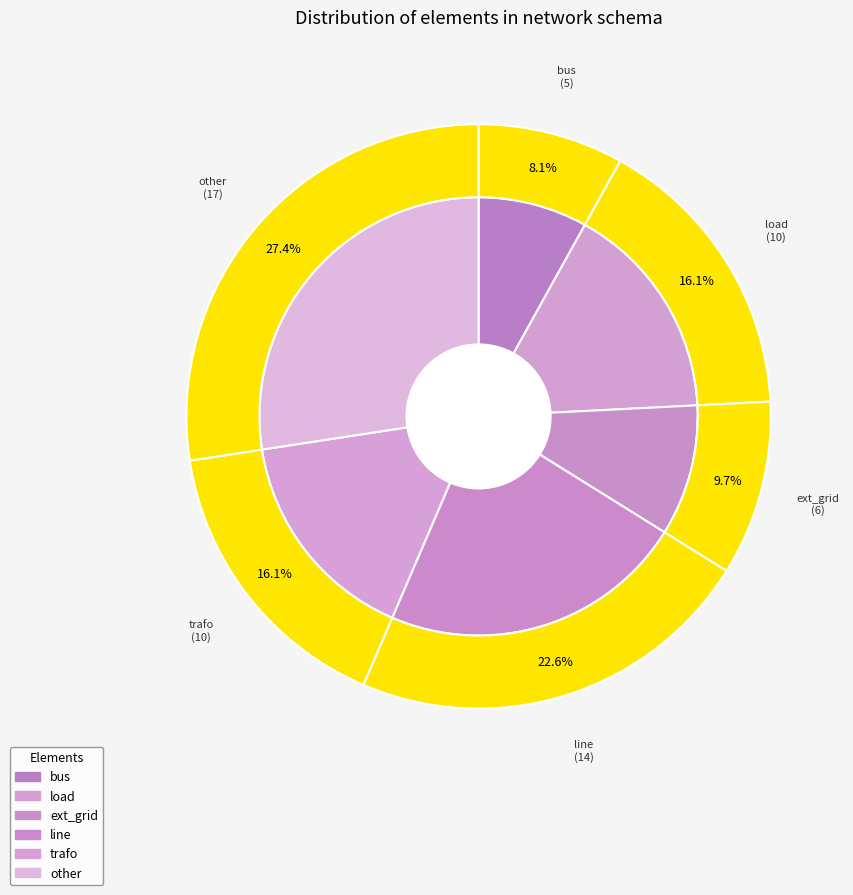

To the nearest percent, what is the combined percentage of trafo and ext_grid?

26%